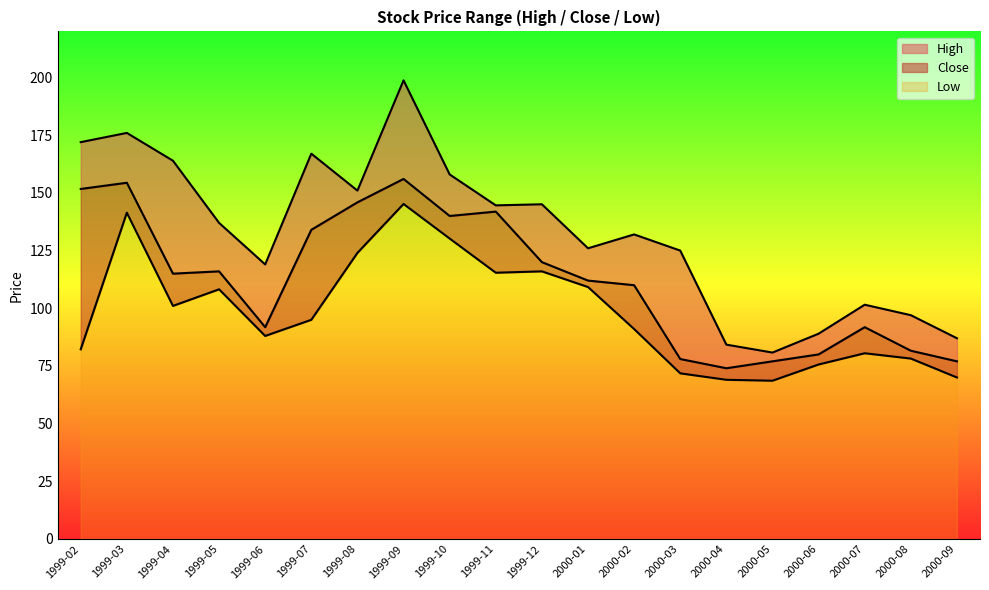

How many data points does each series have?

20